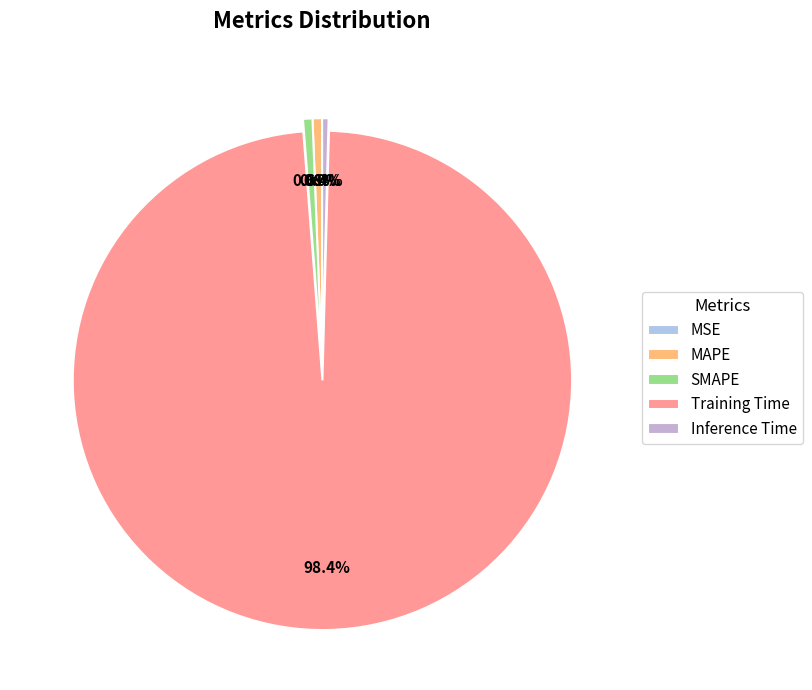

Does any single category account for the majority?

Yes